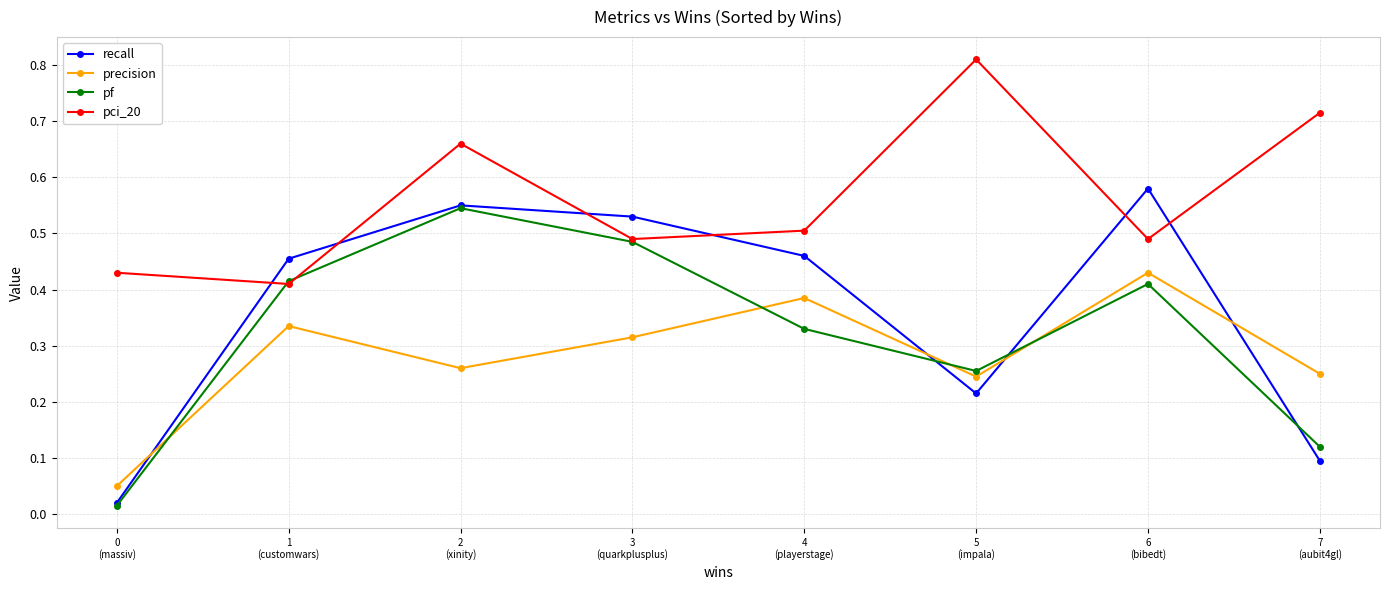

At which label does recall reach its peak?

6
(bibedt)